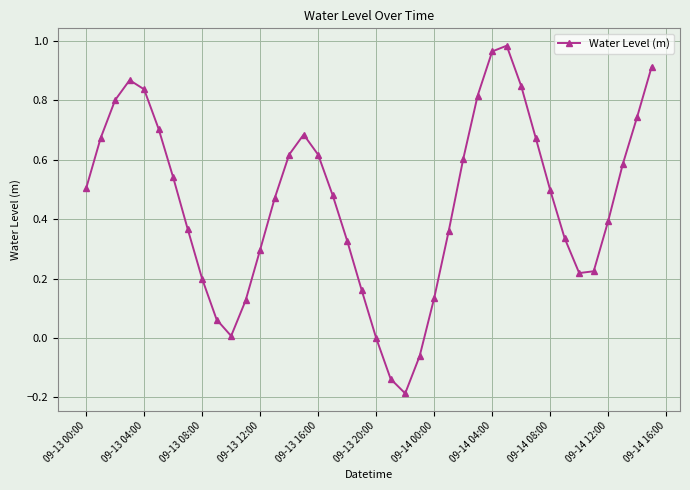

What is the difference between the second highest and minimum values?

1.2